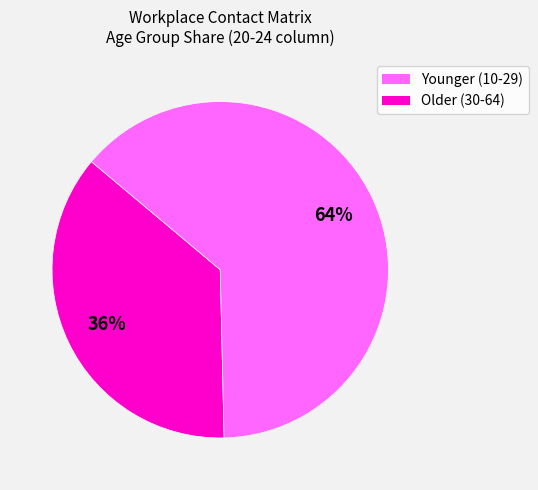

To the nearest percent, what is the average slice percentage?

50%